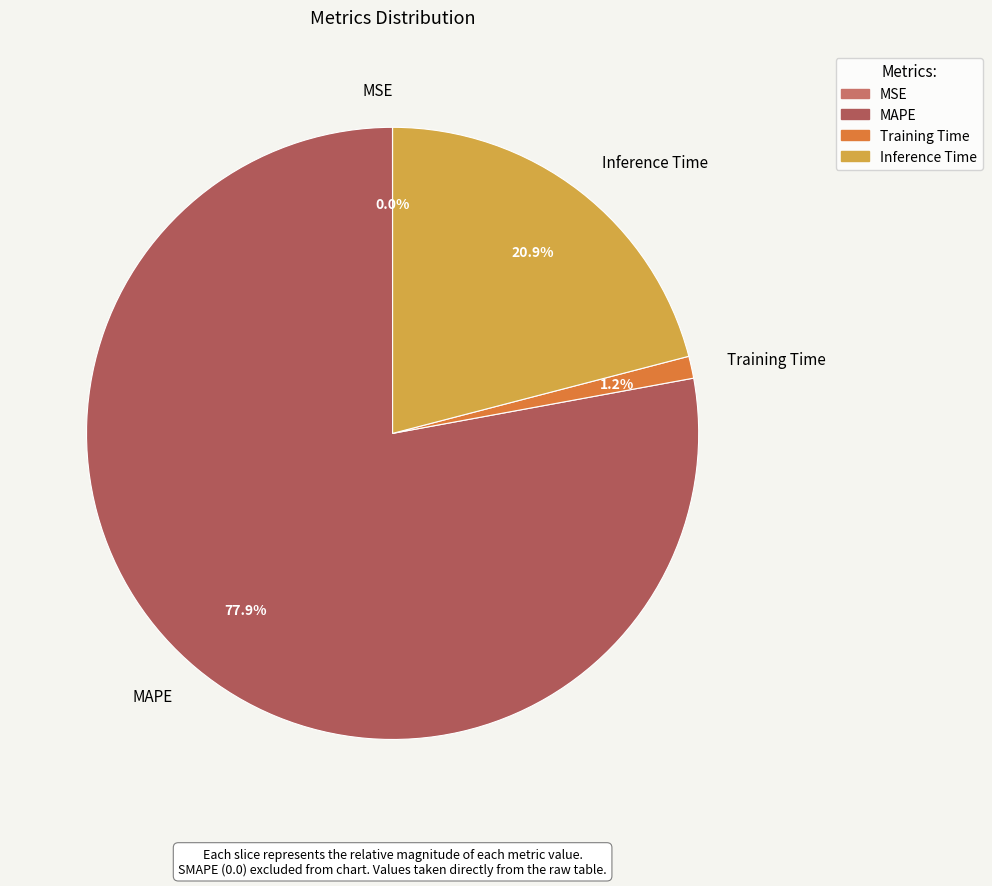

To the nearest percent, what portion does Training Time represent?

1%